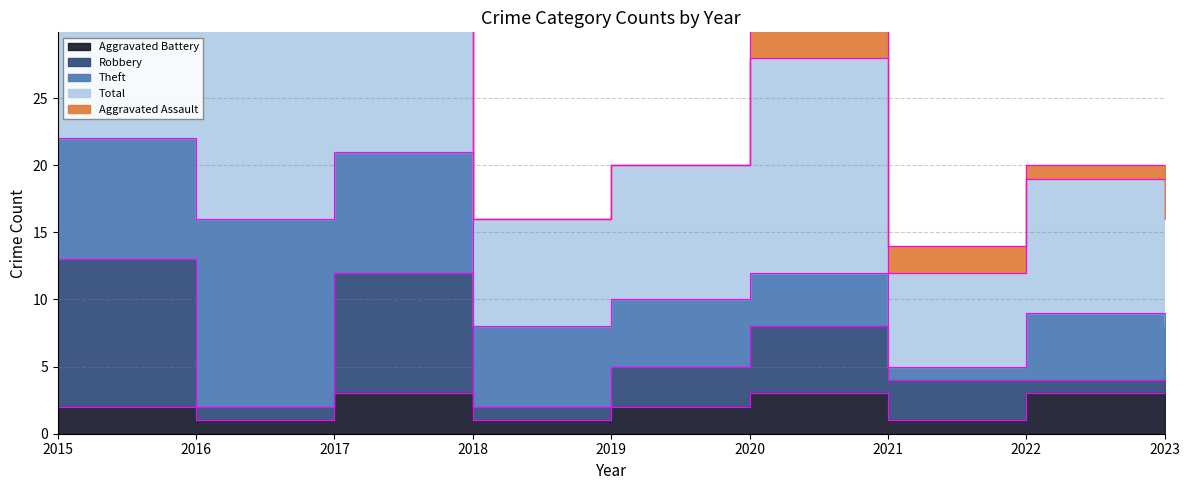

True or false: Total and Theft intersect in this chart.

False